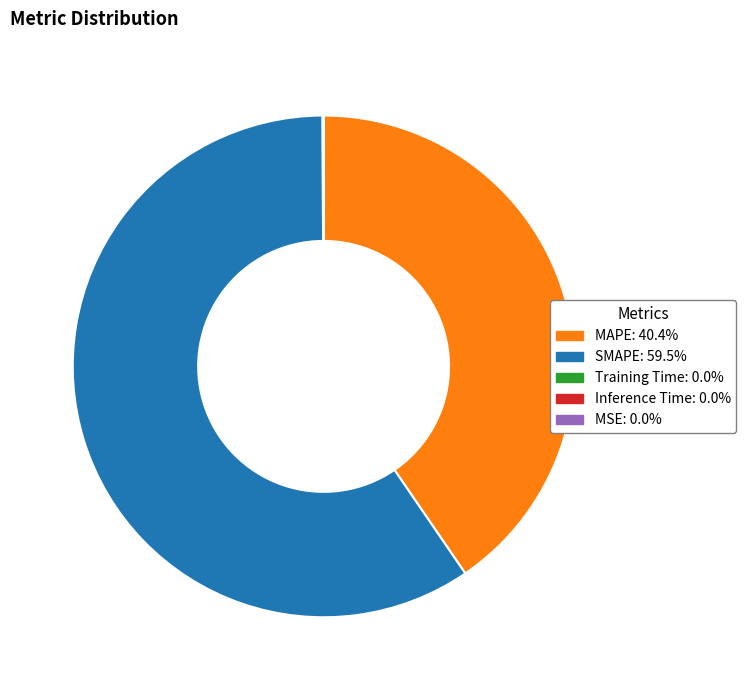

Which slice represents more than half of the pie?

SMAPE